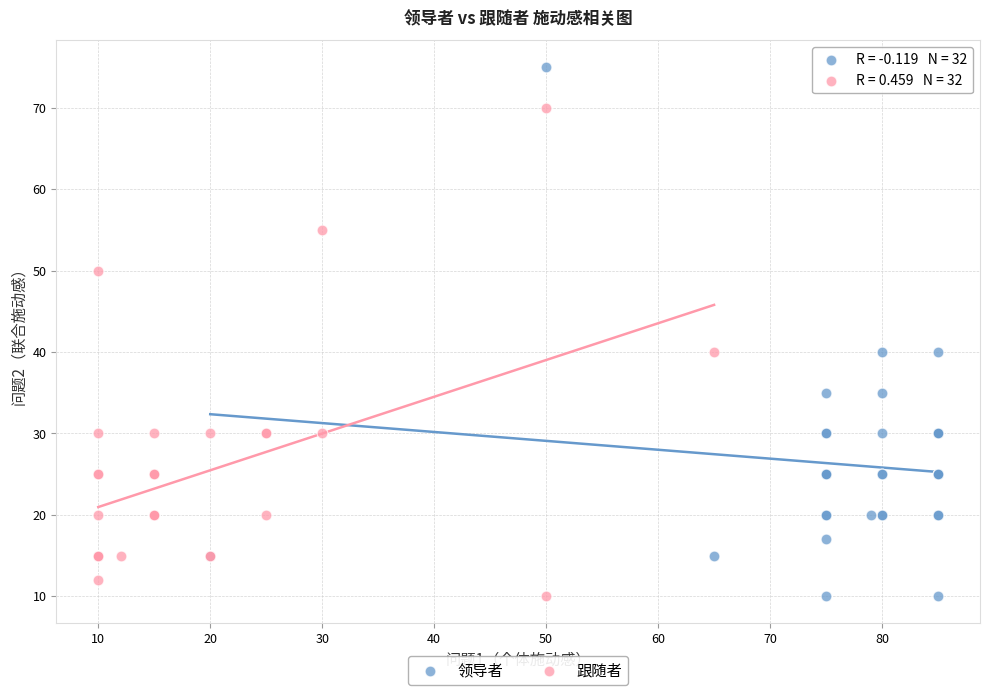

Which series has the largest Y range (max minus min)?

领导者